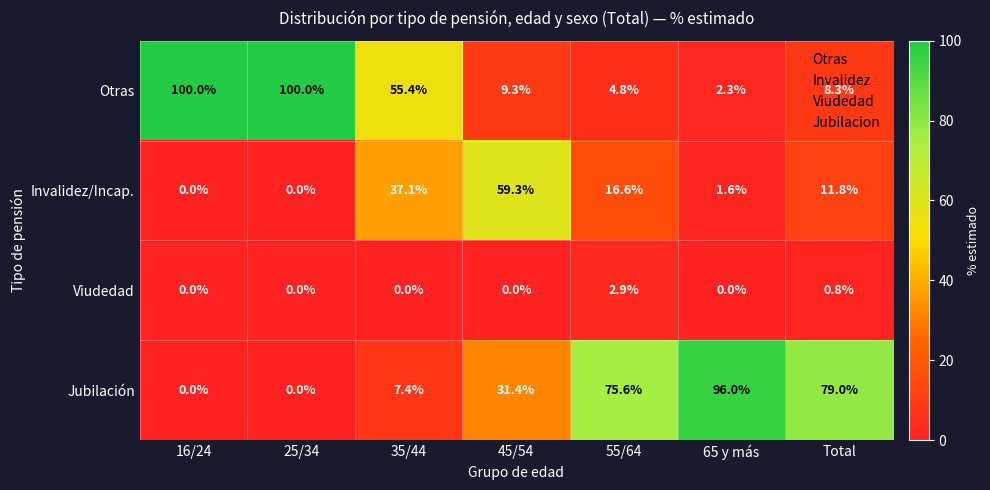

What is the difference between the maximum and minimum values in the Invalidez/Incap. series?

59.3